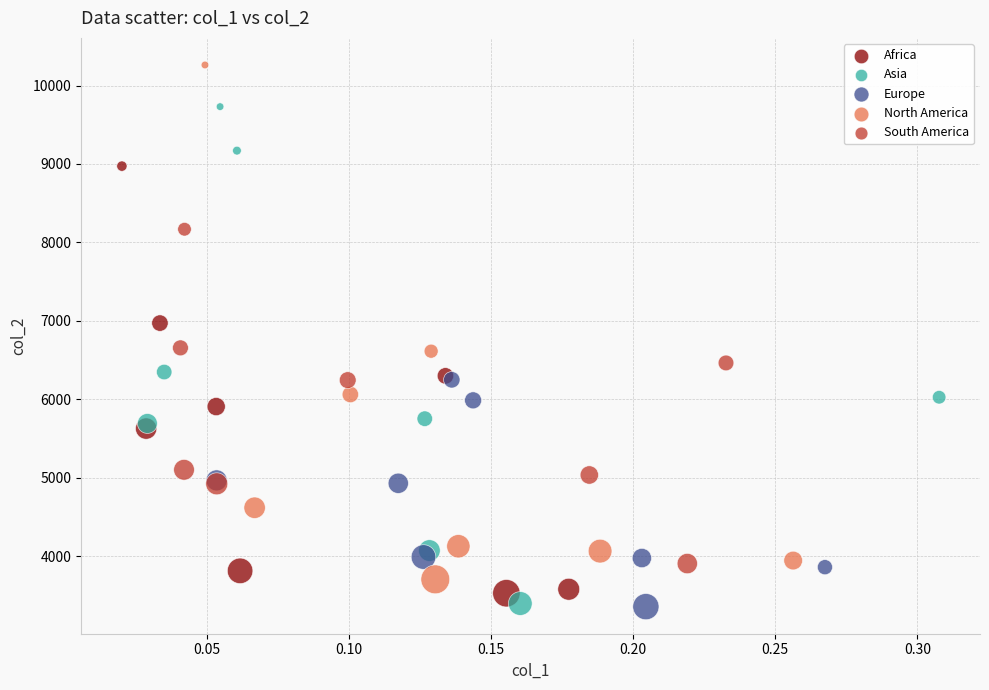

Which series reaches the maximum Y coordinate?

North America